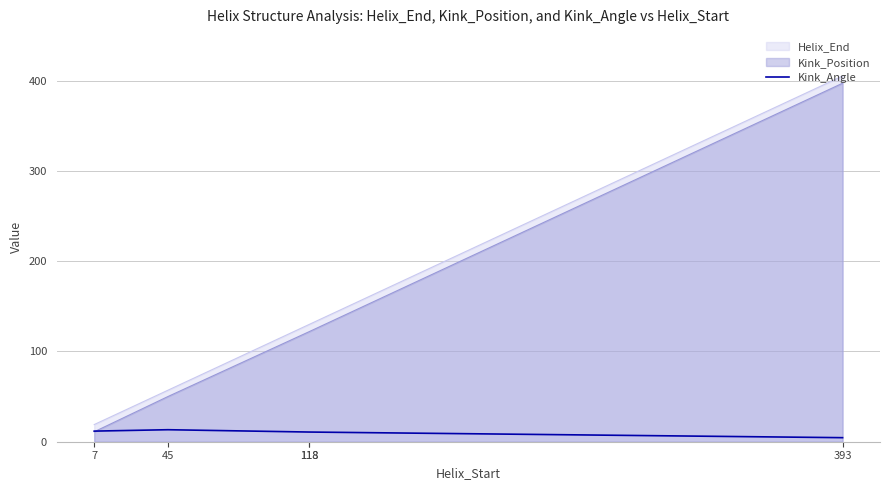

True or false: there are more than 0 points higher than both neighbors.

True